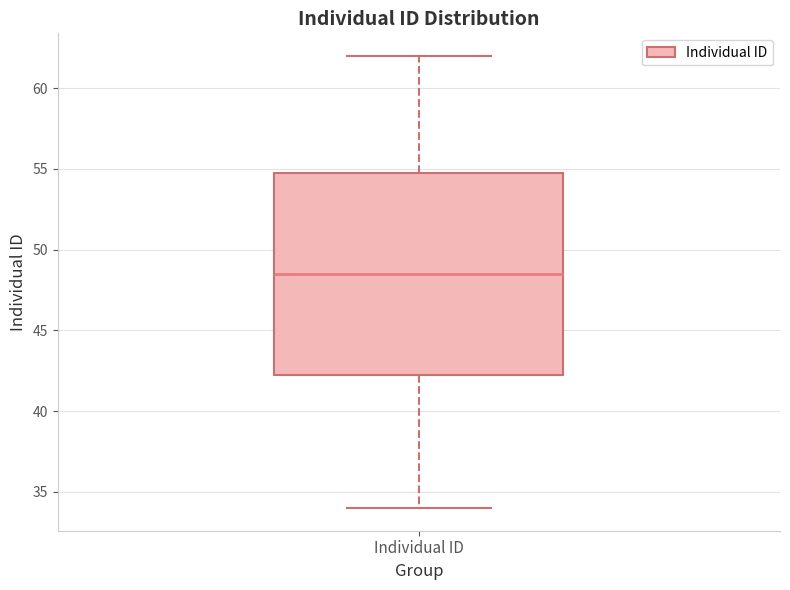

Read this box plot against the y-axis: the position of the median line, the range covered by the box, and the ends of both whiskers. The values are not printed on the chart, so give them approximately, as read against the axis.

median 48.5, box 42.5 to 55.0, whiskers 34.0 to 62.0